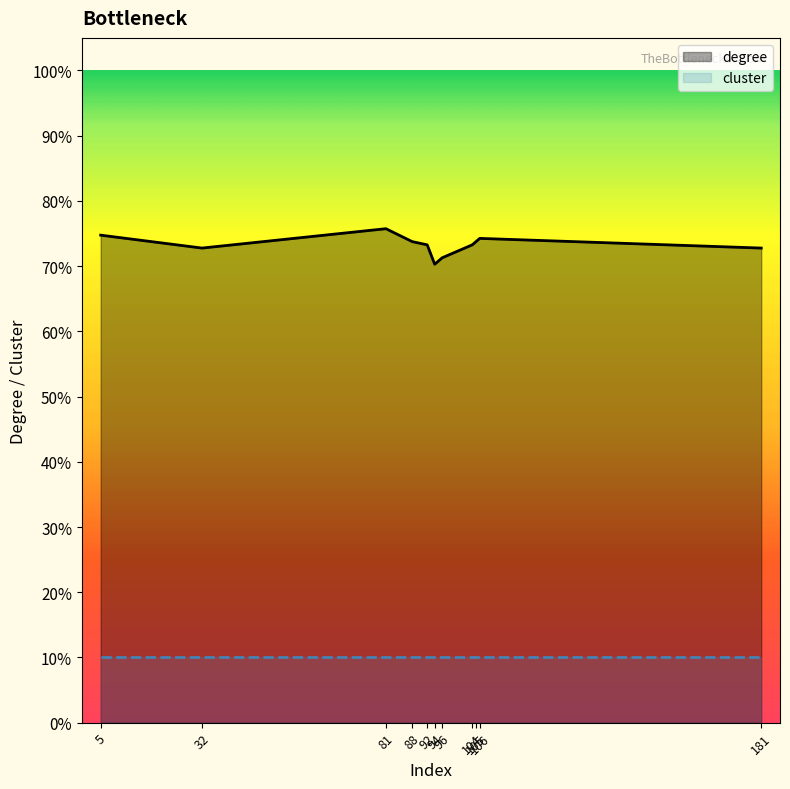

Reading right to left, list all the values displayed in this chart.

181=0.7	106=0.7	105=0.7	104=0.7	96=0.7	94=0.7	92=0.7	88=0.7	81=0.8	32=0.7	5=0.7